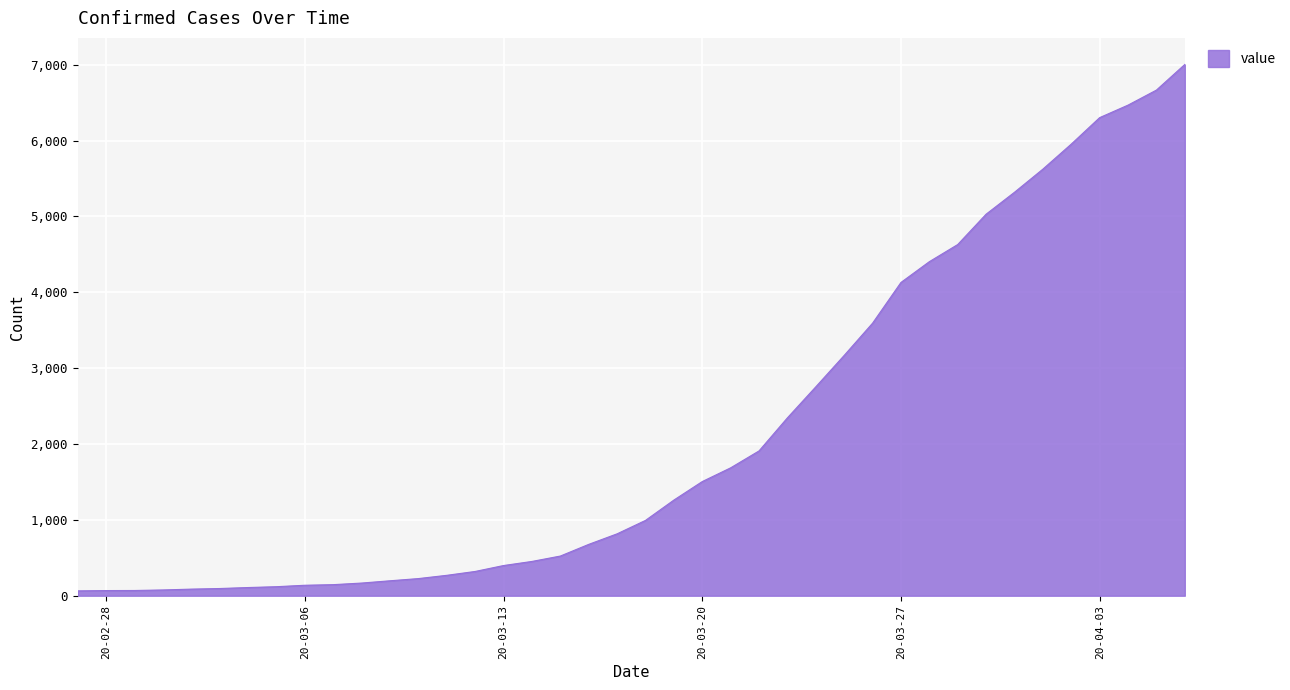

What is the maximum value shown in the chart?

7004